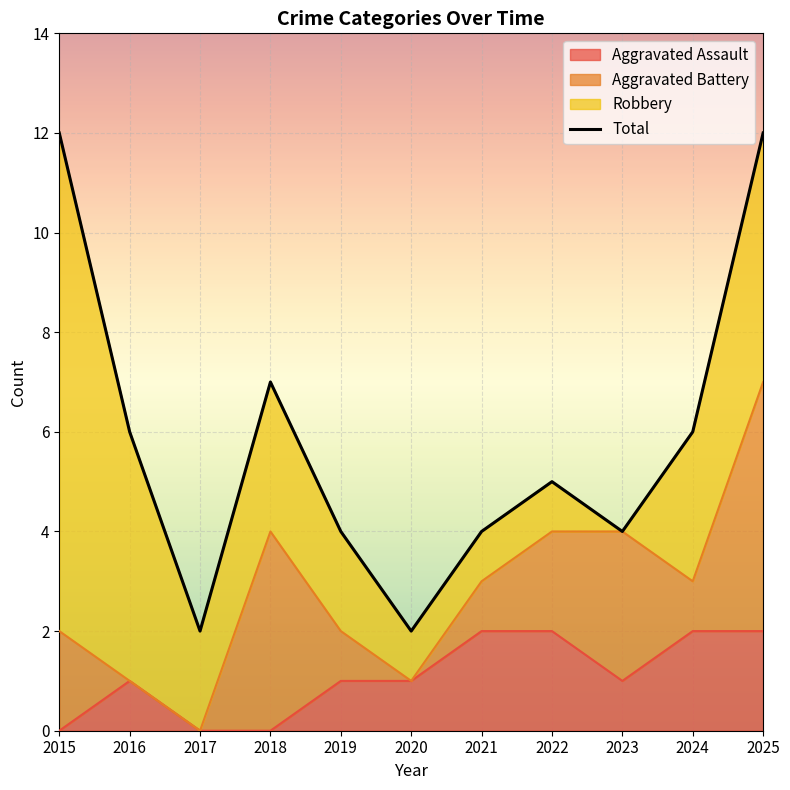

Which label corresponds to the smallest value in the chart?

2017